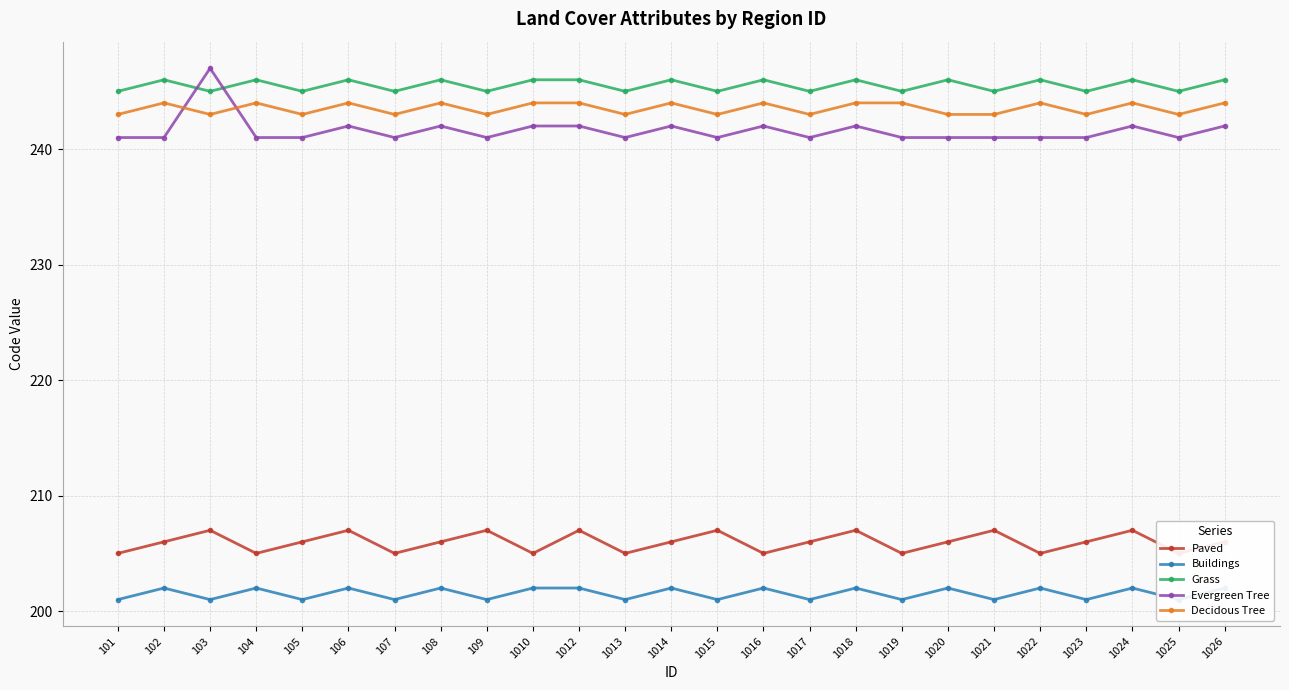

Reading left to right, list all the values displayed in this chart.

Paved: 205	206	207	205	206	207	205	206	207	205	207	205	206	207	205	206	207	205	206	207	205	206	207	205	206
Buildings: 201	202	201	202	201	202	201	202	201	202	202	201	202	201	202	201	202	201	202	201	202	201	202	201	202
Grass: 245	246	245	246	245	246	245	246	245	246	246	245	246	245	246	245	246	245	246	245	246	245	246	245	246
Evergreen Tree: 241	241	247	241	241	242	241	242	241	242	242	241	242	241	242	241	242	241	241	241	241	241	242	241	242
Decidous Tree: 243	244	243	244	243	244	243	244	243	244	244	243	244	243	244	243	244	244	243	243	244	243	244	243	244